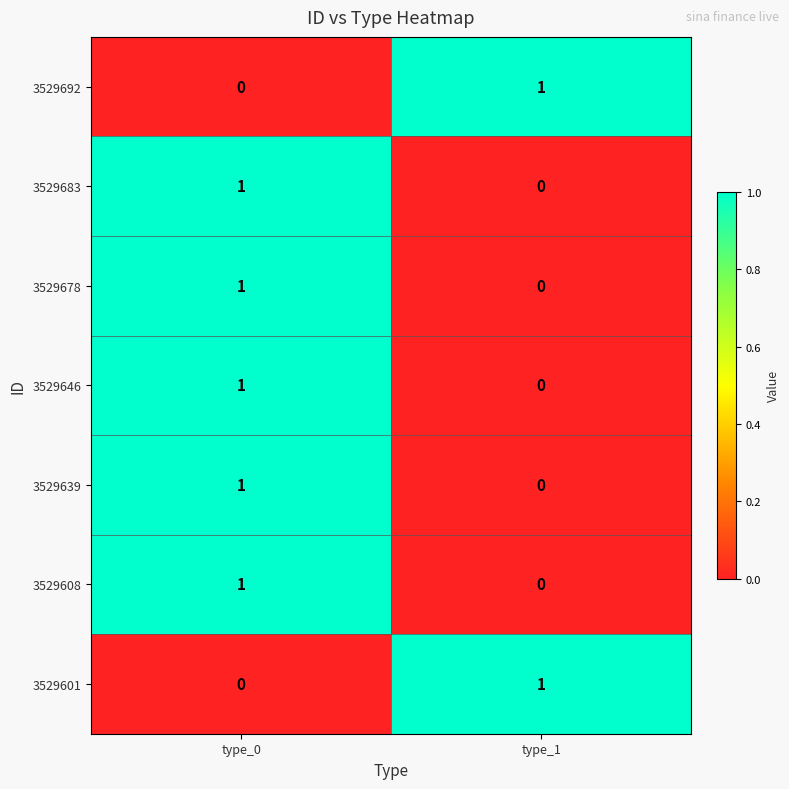

True or false: 3529601 has a value of 1 at type_0.

False